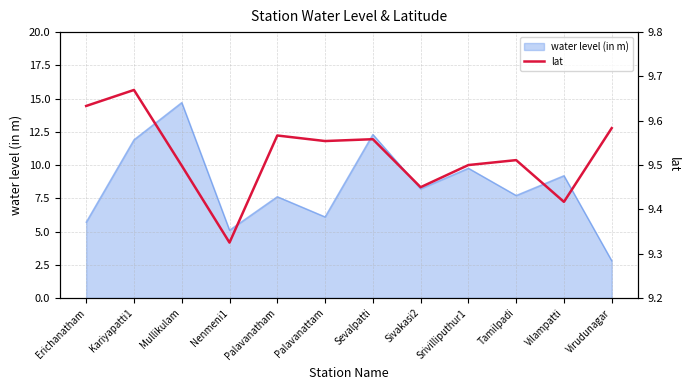

How many lines are shown in the chart?

1